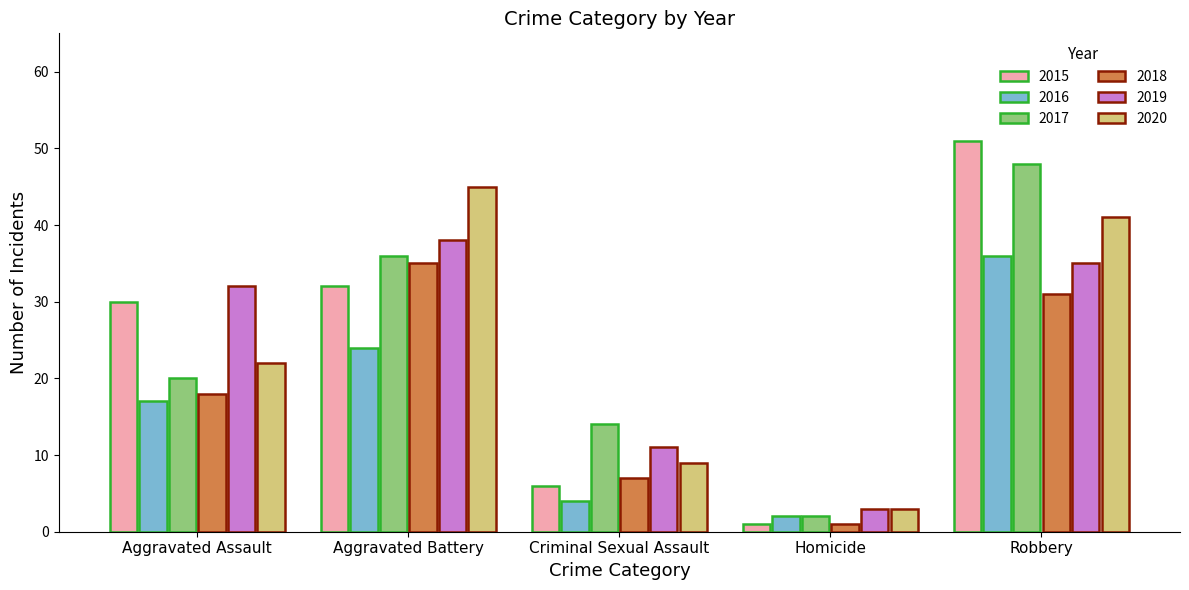

How many groups of bars are there?

5